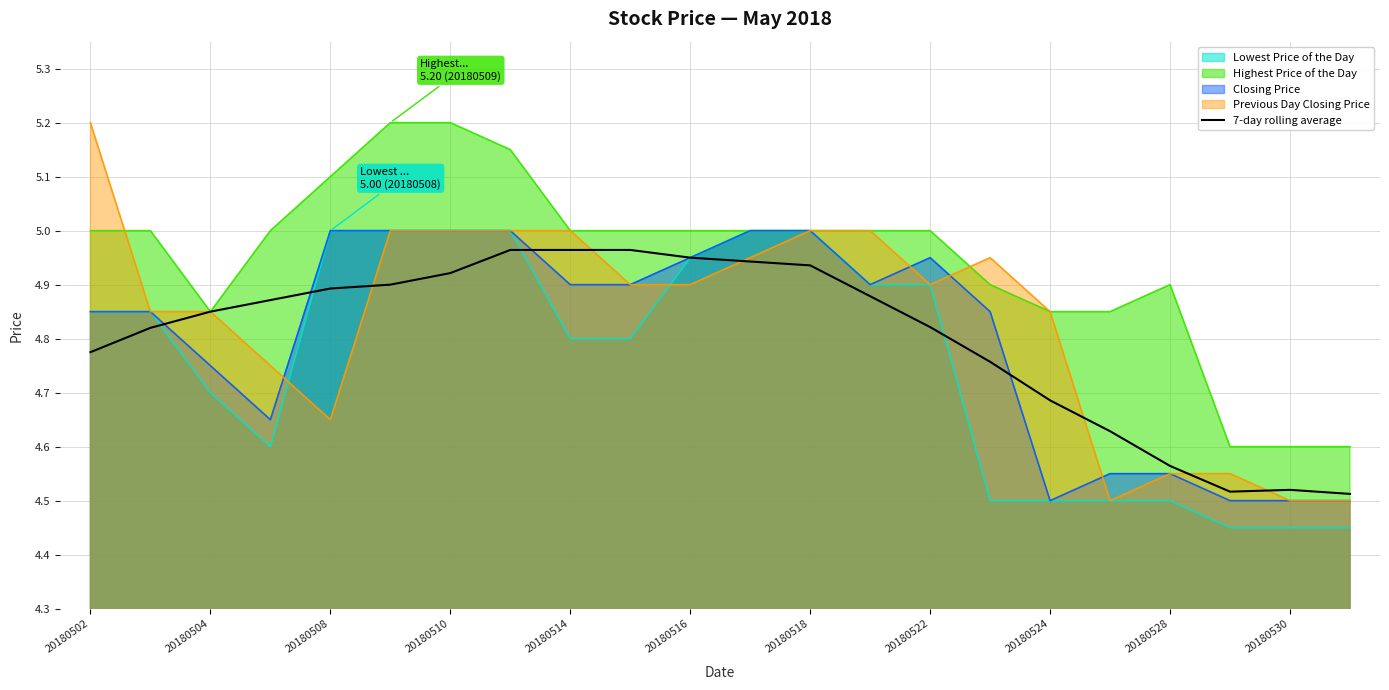

Which series has the widest spread of values?

Previous Day Closing Price